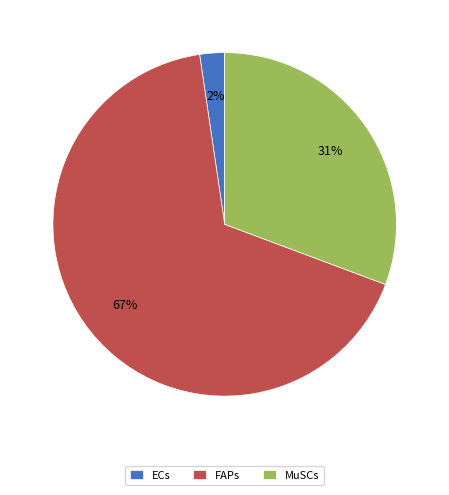

What is the smallest slice in the pie chart?

ECs